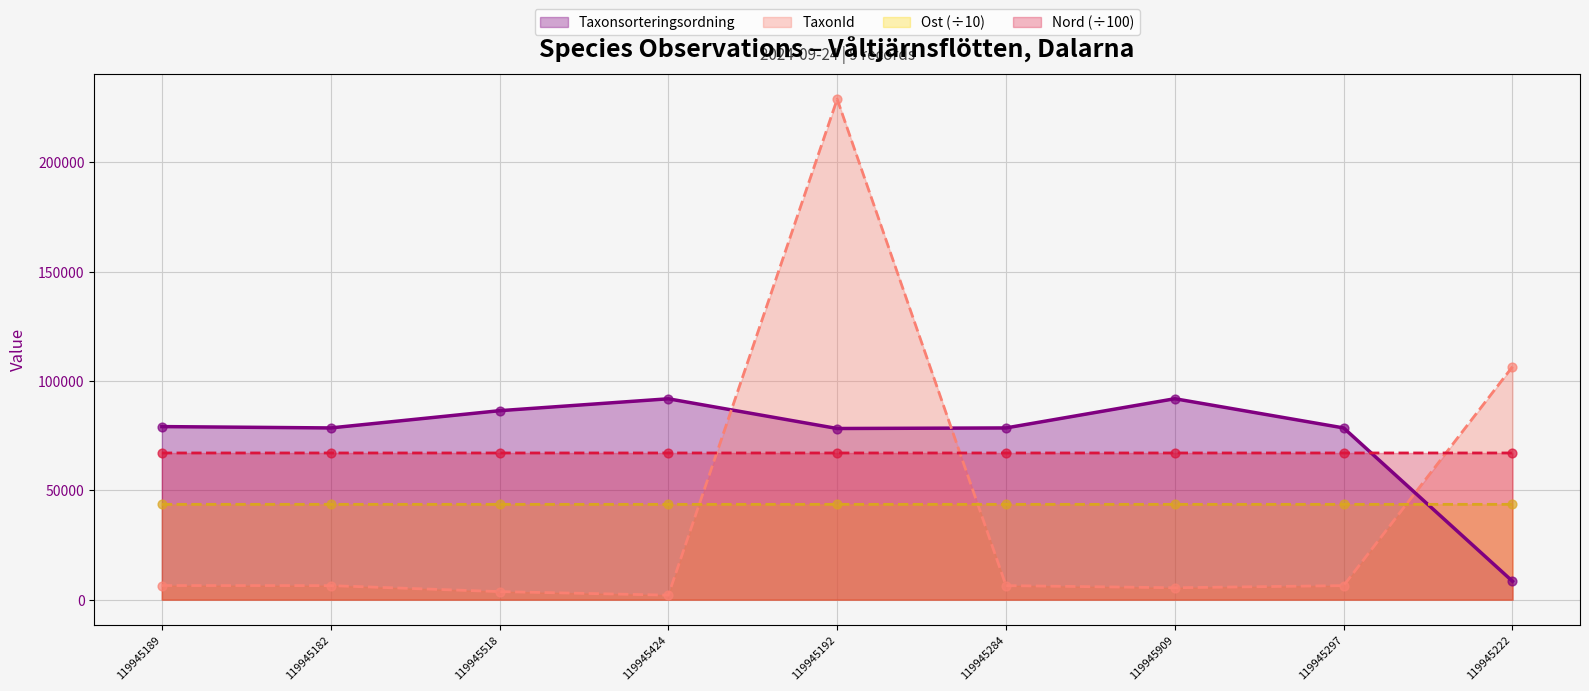

At which category is the sum across all series the highest?

119945192